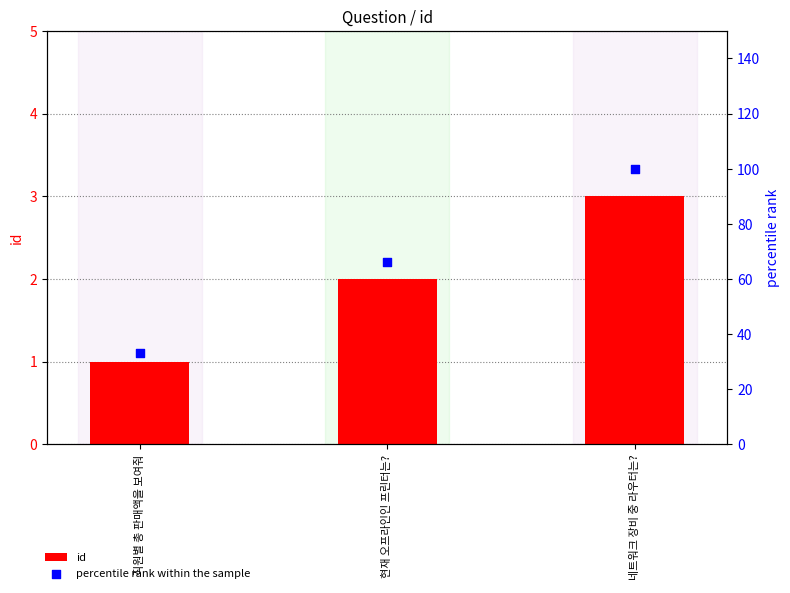

What is the total value across all series at 네트워크 장비 중 라우터는??

103